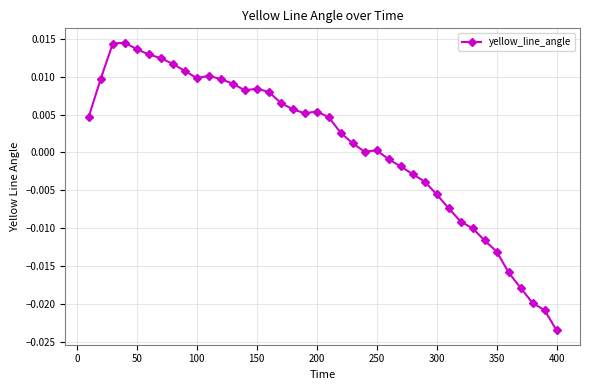

True or false: there are more than 0 points higher than both neighbors.

True